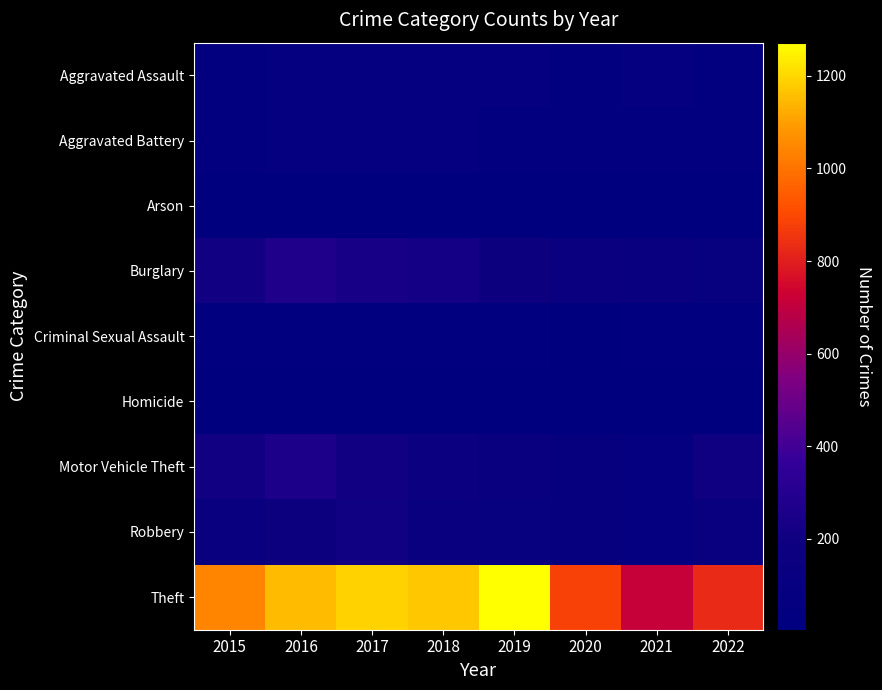

Reading right to left, what are all the values shown in this chart?

Aggravated Assault: 2022=58	2021=66	2020=62	2019=80	2018=72	2017=72	2016=88	2015=56
Aggravated Battery: 2022=55	2021=60	2020=57	2019=53	2018=86	2017=71	2016=66	2015=60
Arson: 2022=3	2021=6	2020=7	2019=5	2018=7	2017=7	2016=12	2015=10
Burglary: 2022=117	2021=133	2020=148	2019=182	2018=218	2017=237	2016=266	2015=216
Criminal Sexual Assault: 2022=21	2021=25	2020=15	2019=31	2018=24	2017=22	2016=25	2015=29
Homicide: 2022=5	2021=6	2020=5	2019=4	2018=4	2017=4	2016=4	2015=5
Motor Vehicle Theft: 2022=198	2021=82	2020=99	2019=123	2018=163	2017=208	2016=259	2015=212
Robbery: 2022=120	2021=88	2020=97	2019=116	2018=121	2017=202	2016=178	2015=139
Theft: 2022=830	2021=716	2020=884	2019=1272	2018=1170	2017=1188	2016=1151	2015=1041